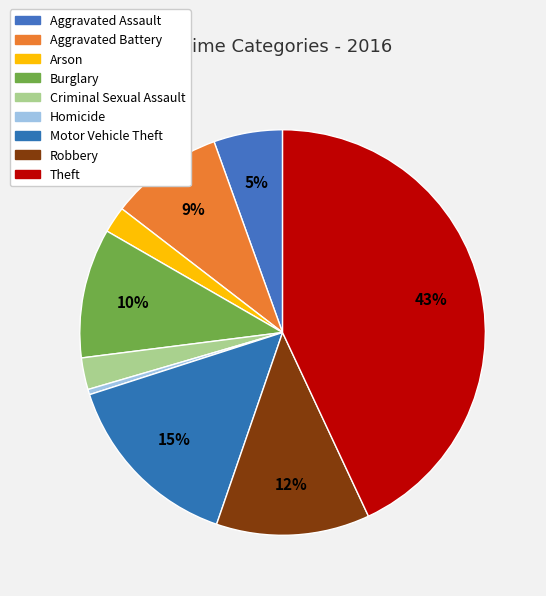

Count the number of slices in the pie.

9